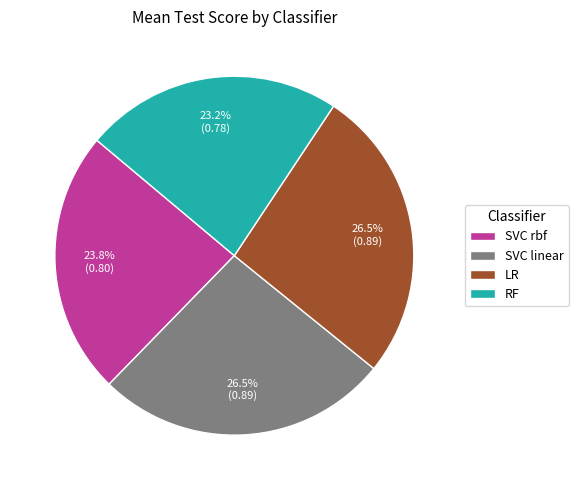

Combined, what portion of the pie is SVC rbf and LR?

50.3%